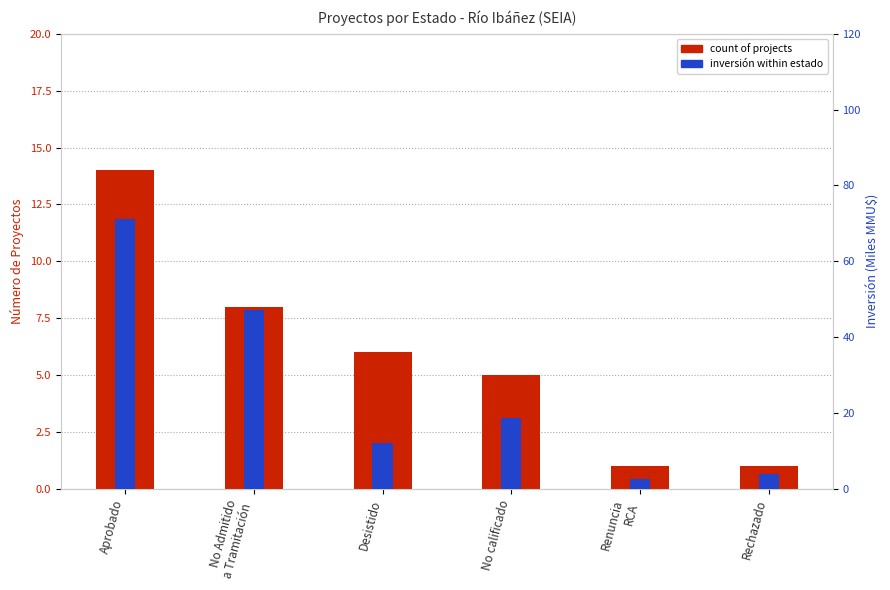

Reading right to left, transcribe all the data shown in this chart.

count: Rechazado=1.0	Renuncia
RCA=1.0	No calificado=5.0	Desistido=6.0	No Admitido
a Tramitación=8.0	Aprobado=14.0
Inversión (MMMU$): Rechazado=4.0	Renuncia
RCA=2.5	No calificado=18.8	Desistido=12.1	No Admitido
a Tramitación=47.1	Aprobado=71.2